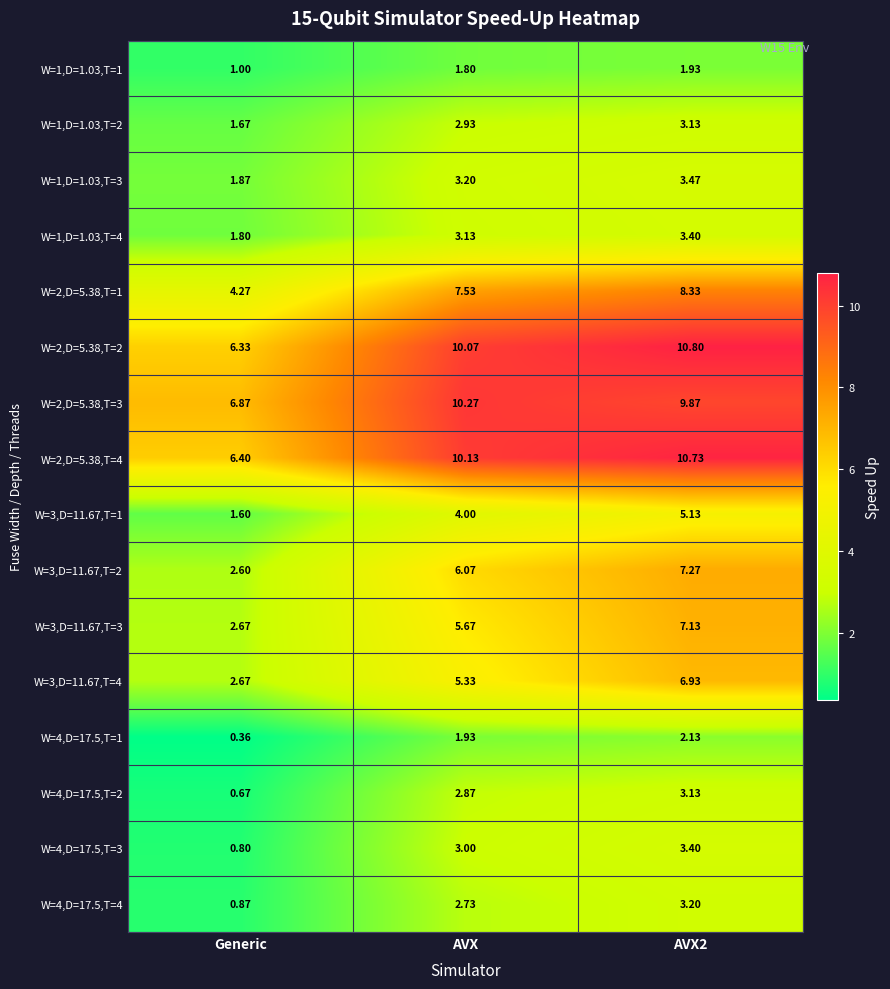

What is the total value across all series at AVX2?

90.0